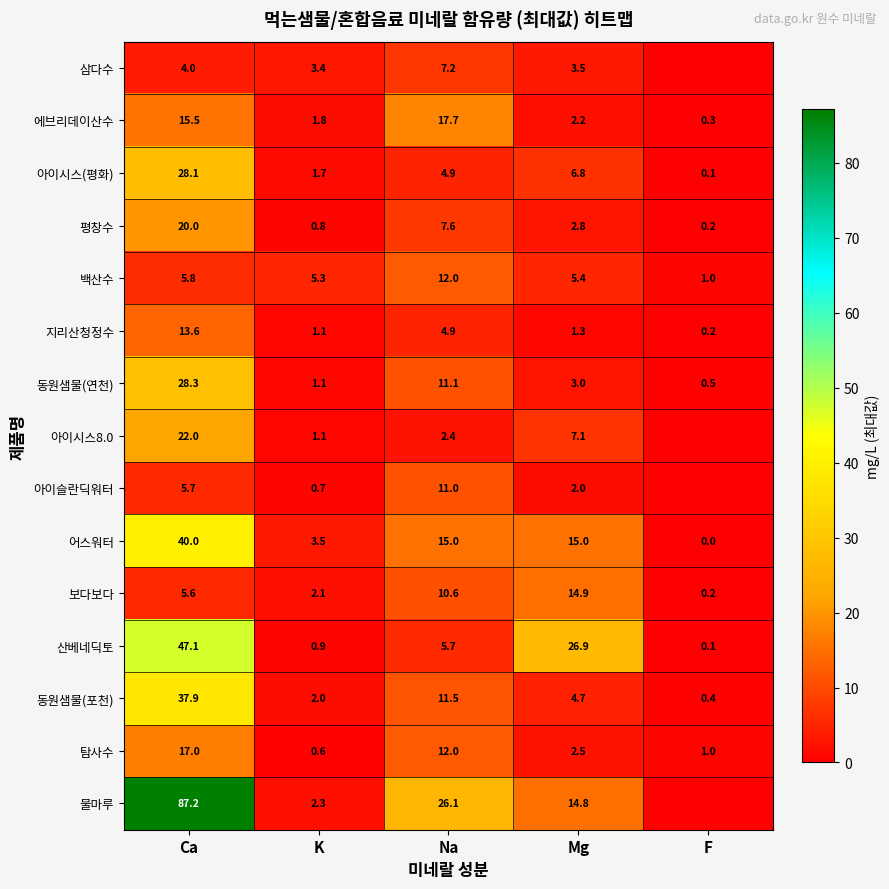

Is the value of 산베네딕토 at Na greater than the value of 보다보다 at Mg?

No